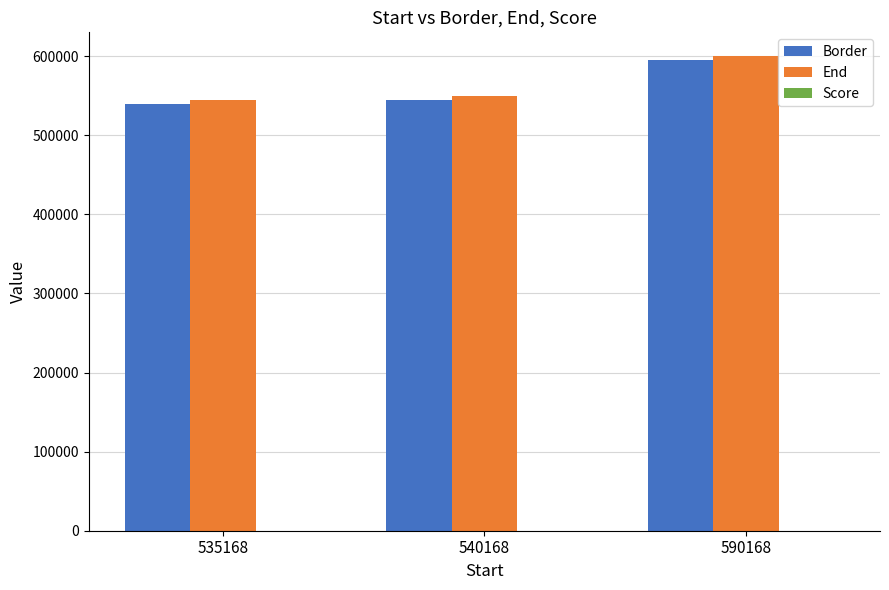

What is the total value across all series at 535168?

1085338.2